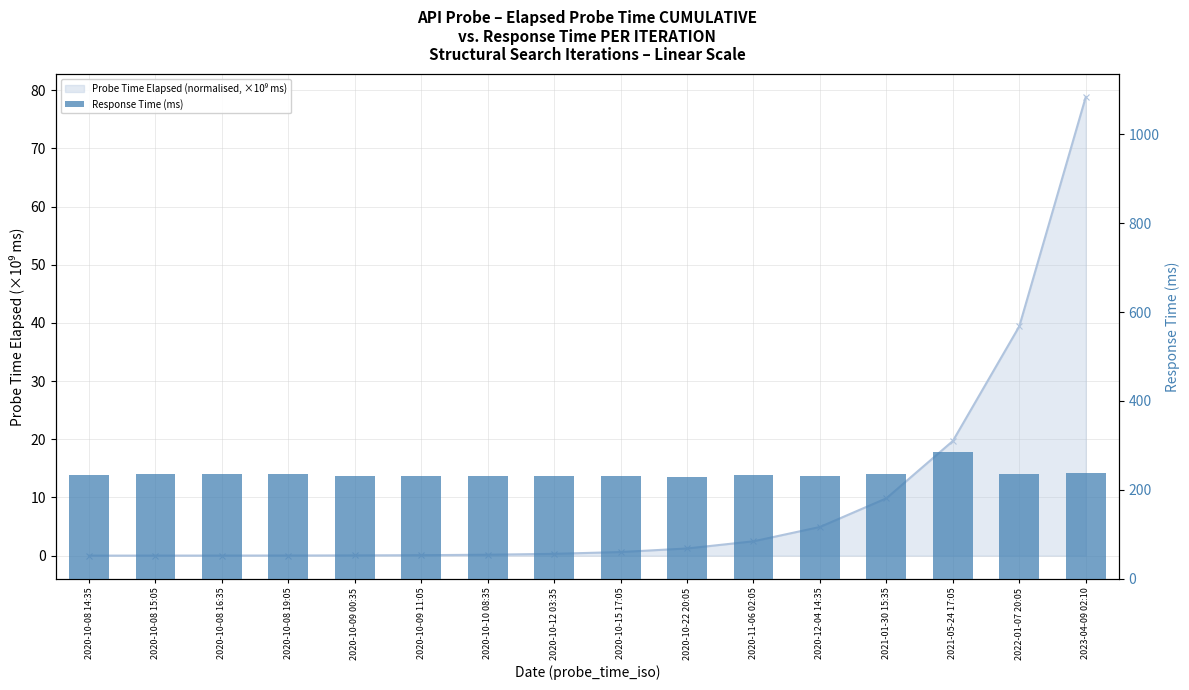

What is the difference between the second highest and second lowest values in the Probe Time Elapsed (normalised, ×10⁹ ms) series?

39.4